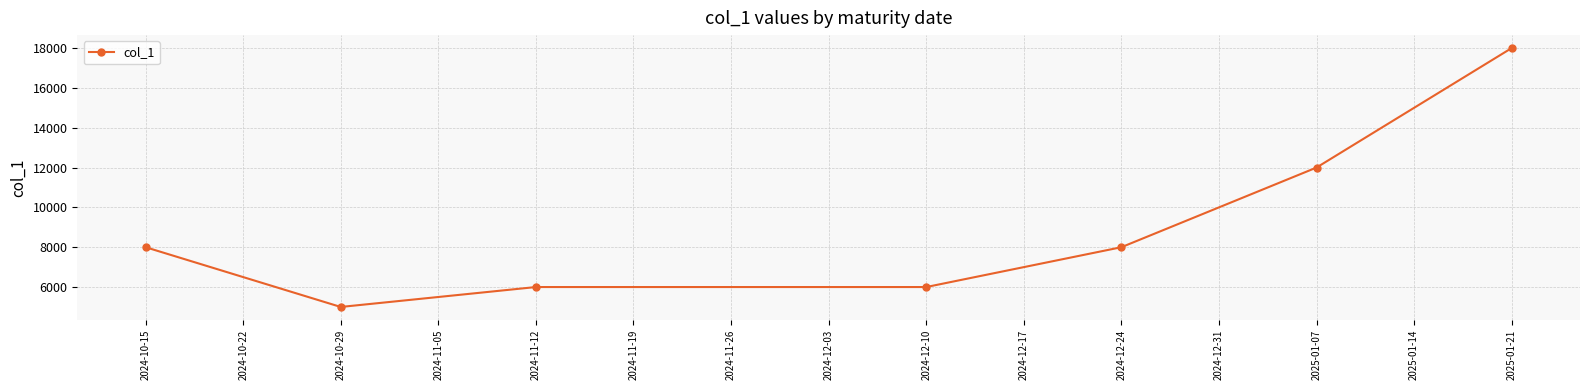

Does the chart display data point markers on the line(s)?

Yes